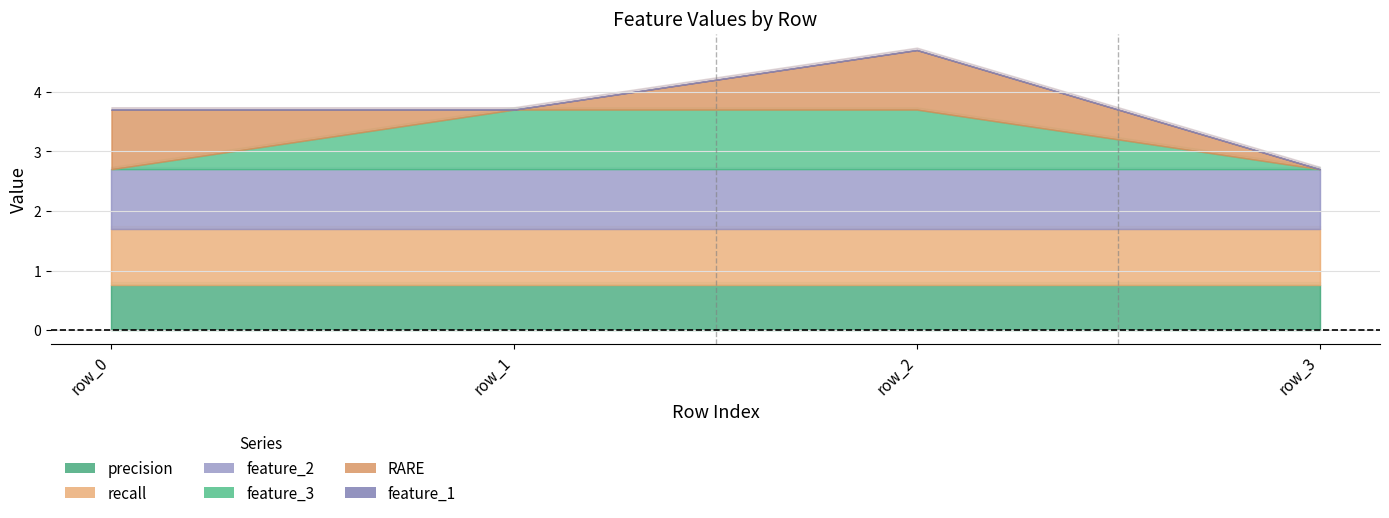

Reading left to right, transcribe all the data shown in this chart.

feature_3: row_0=0.0	row_1=1.0	row_2=1.0	row_3=0.0
RARE: row_0=1.0	row_1=0.0	row_2=1.0	row_3=0.0
precision: row_0=0.8	row_1=0.8	row_2=0.8	row_3=0.8
recall: row_0=0.9	row_1=0.9	row_2=0.9	row_3=0.9
feature_1: row_0=0.0	row_1=0.0	row_2=0.0	row_3=0.0
feature_2: row_0=1.0	row_1=1.0	row_2=1.0	row_3=1.0